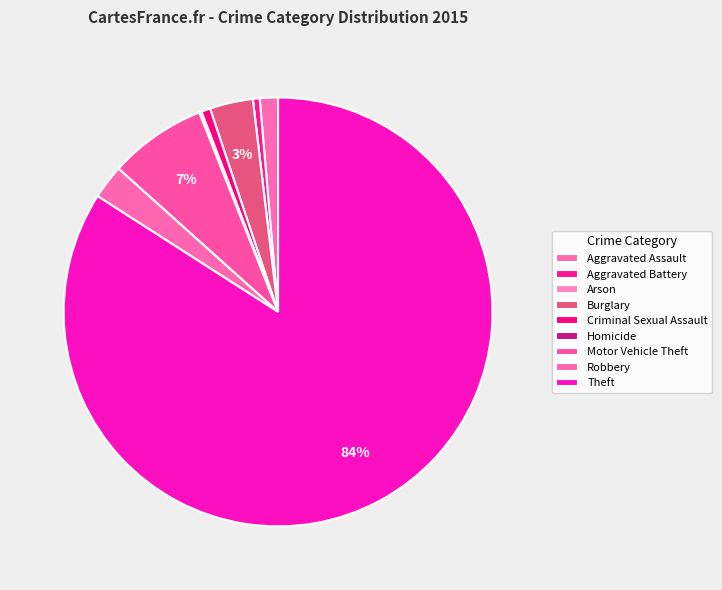

What is the change in value from Burglary to Theft?

+472